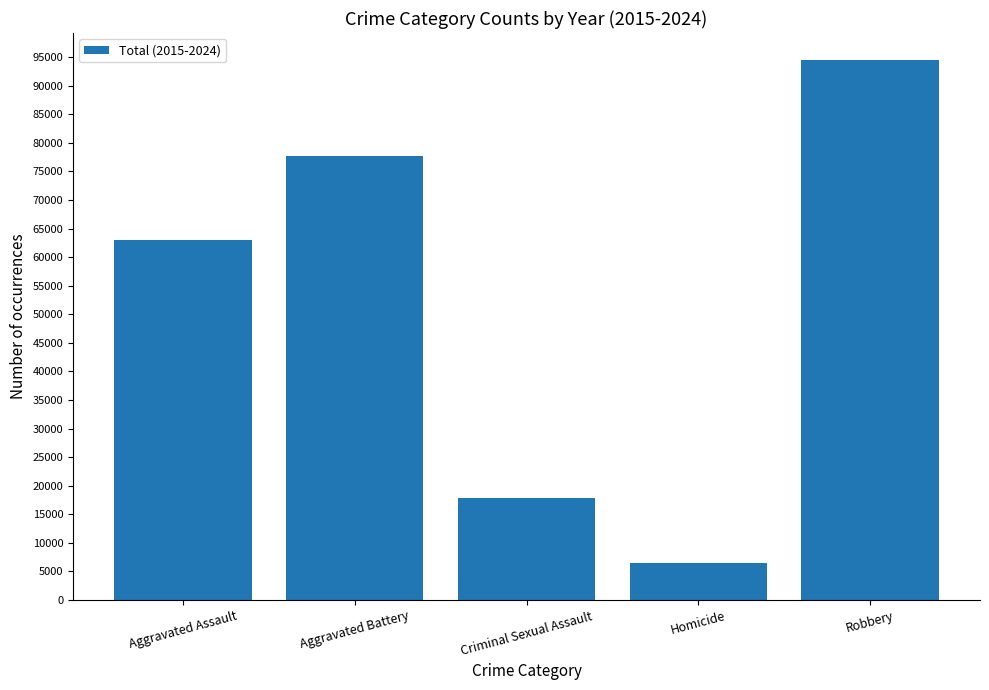

What is the label of the 5th bar from the left?

Robbery